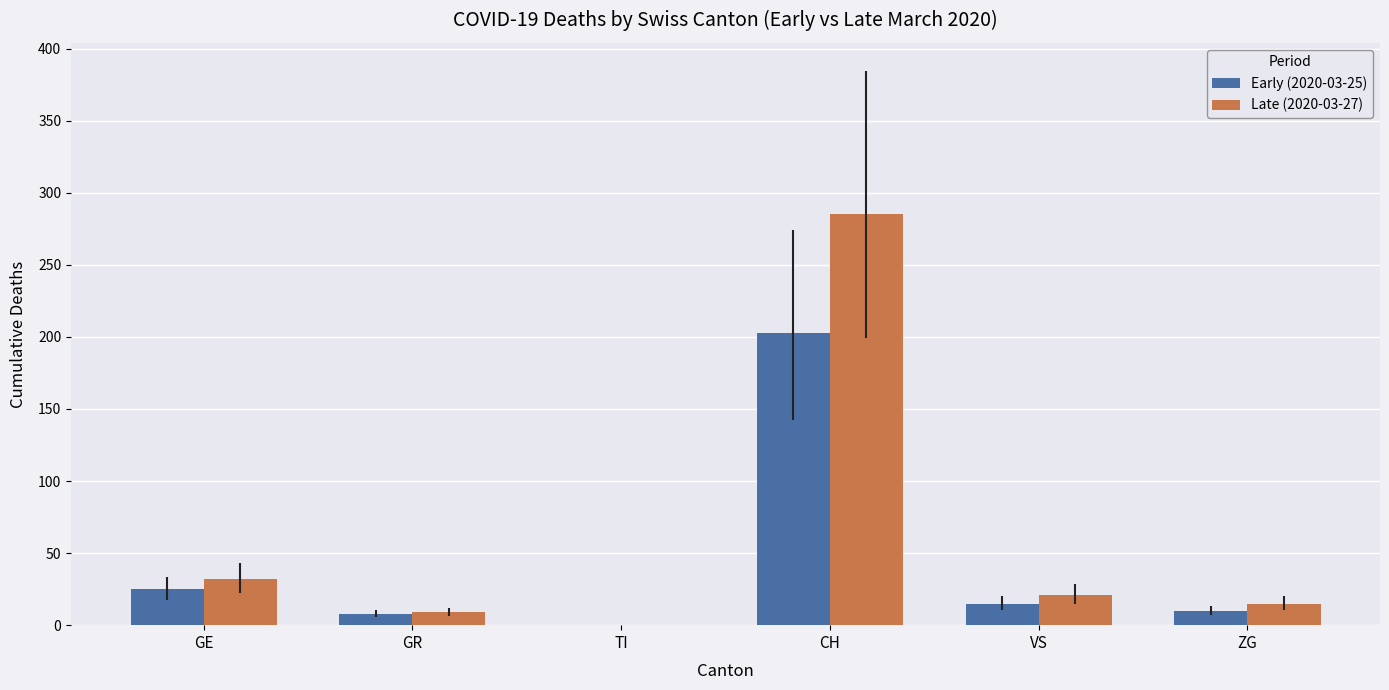

Where is Early (2020-03-25) nearest to the value 101?

GE